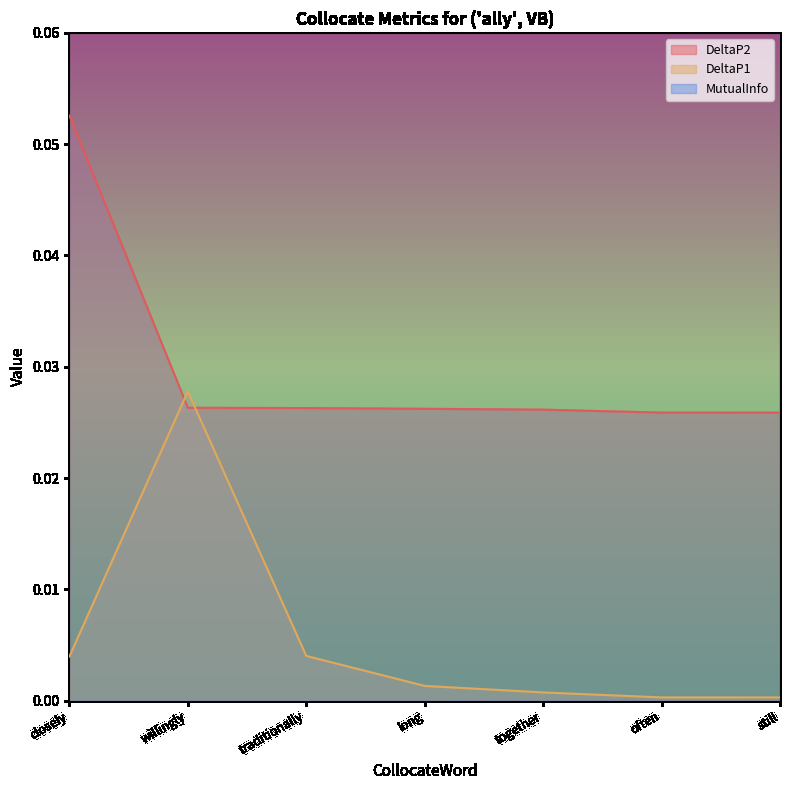

How many times do DeltaP2 and DeltaP1 cross each other?

2